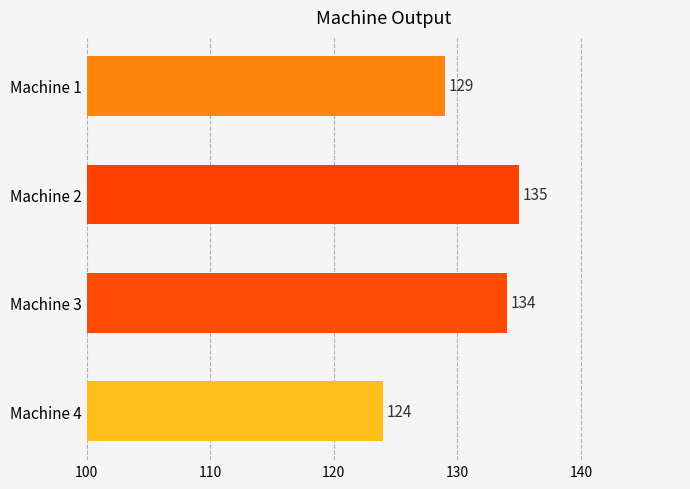

List the labels in order of value, smallest first.

Machine 4, Machine 1, Machine 3, Machine 2